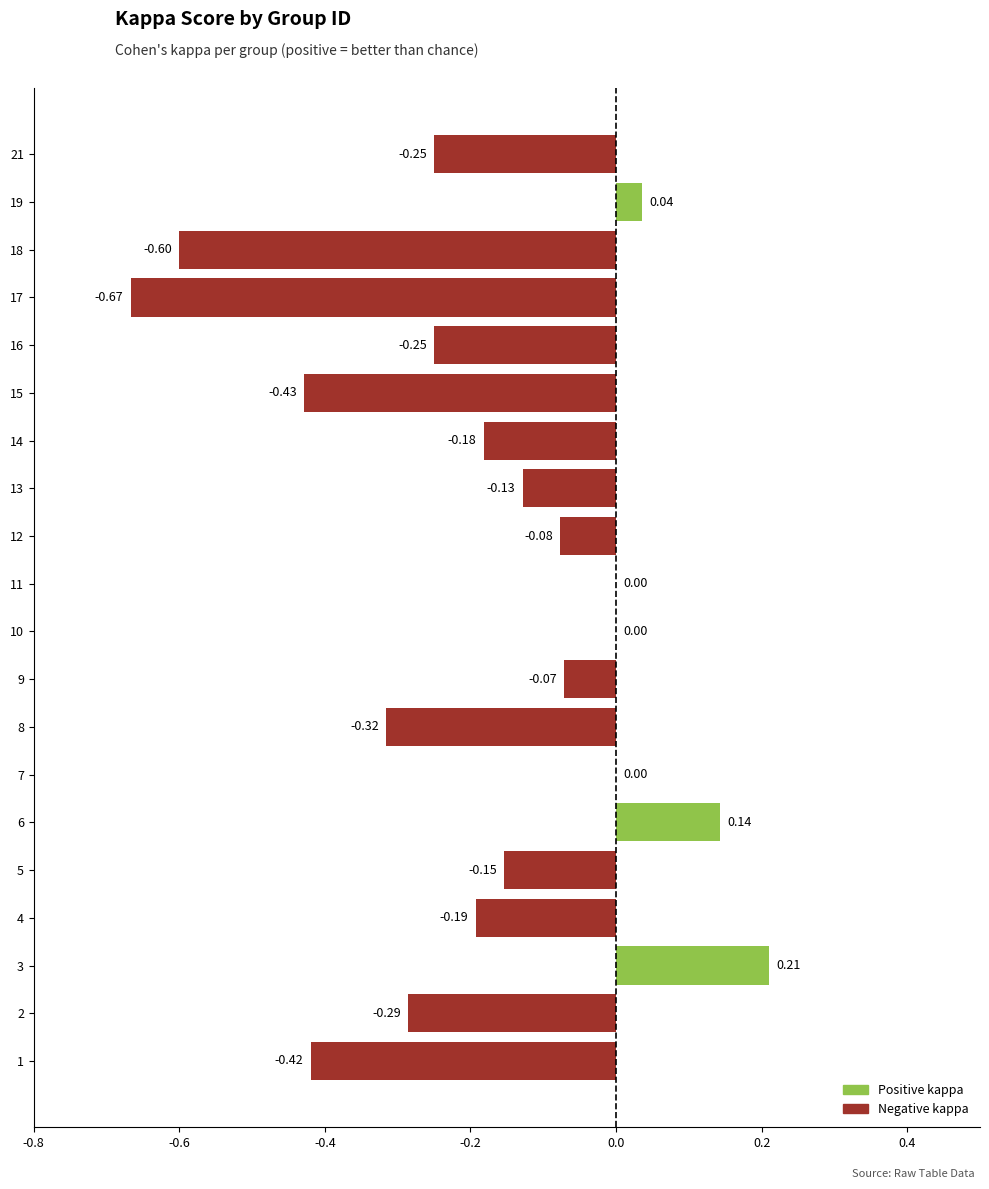

Which has a higher value, 16 or 15?

16